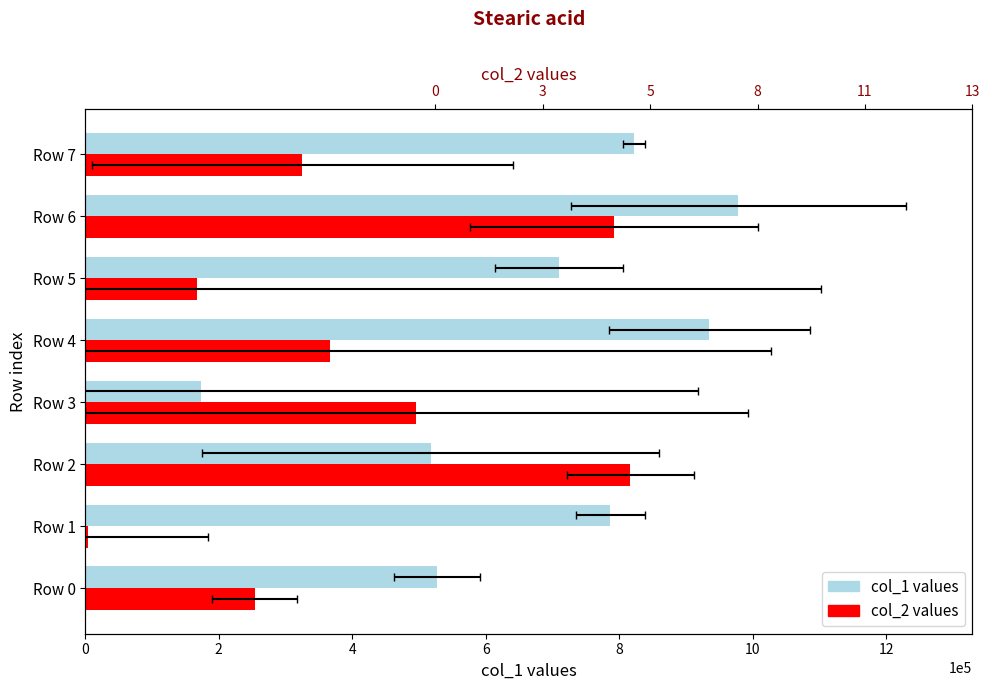

Reading left to right, list all the values displayed in this chart.

col_1 values: 527069	786511	517480	173662	935010	710320	978449	821753
col_2 values: 253728	4158	816962	496134	367413	167296	792577	324950